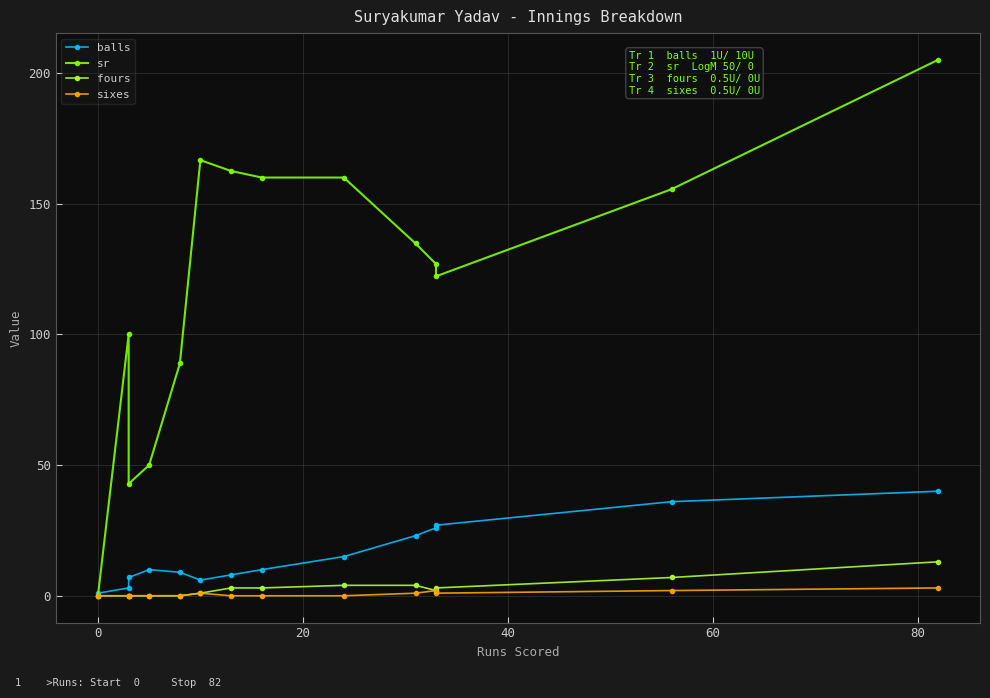

How many values in the sr series are below 134?

7